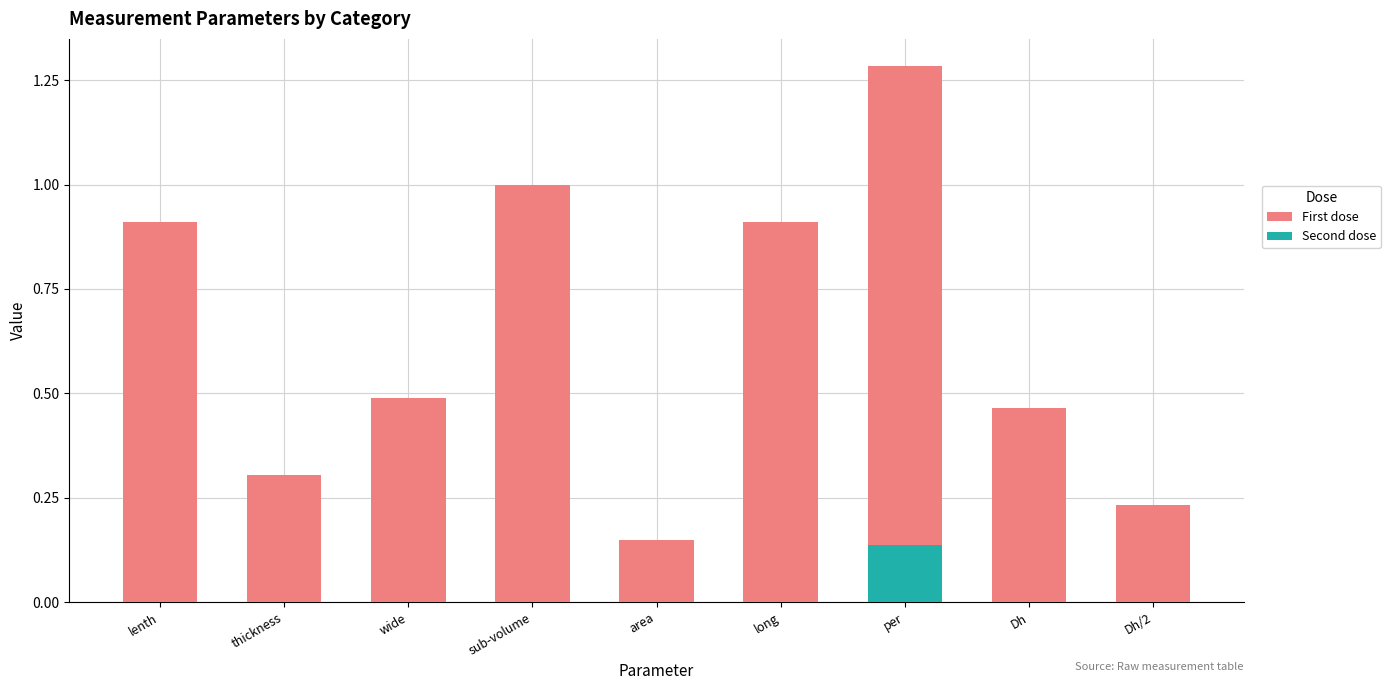

List the series in order of their peak value, highest first.

First dose, Second dose